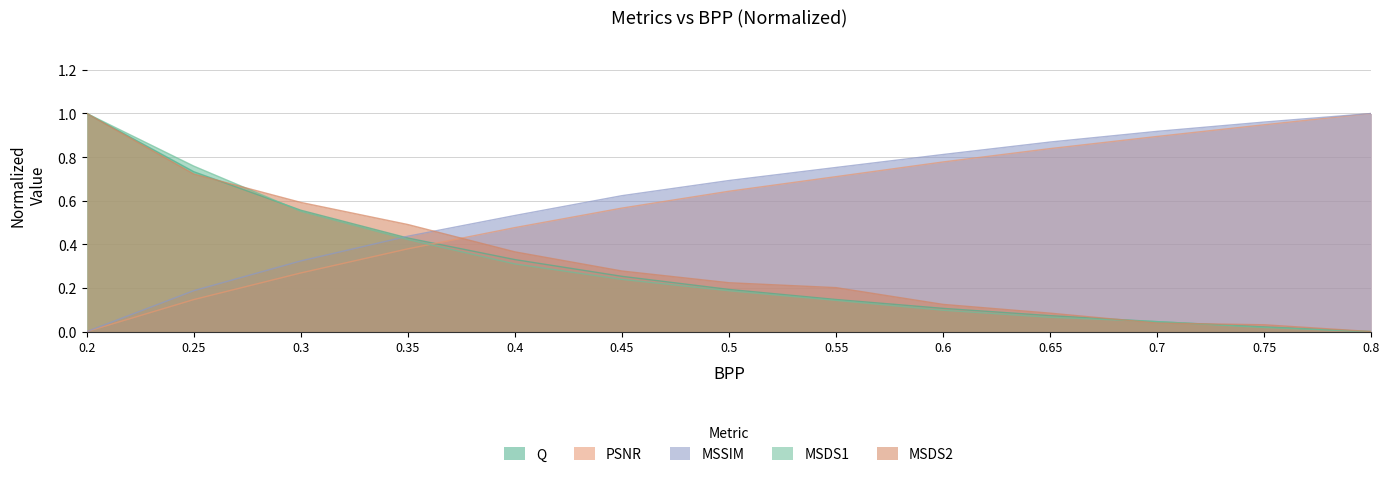

At which label is PSNR closest to 0?

0.2